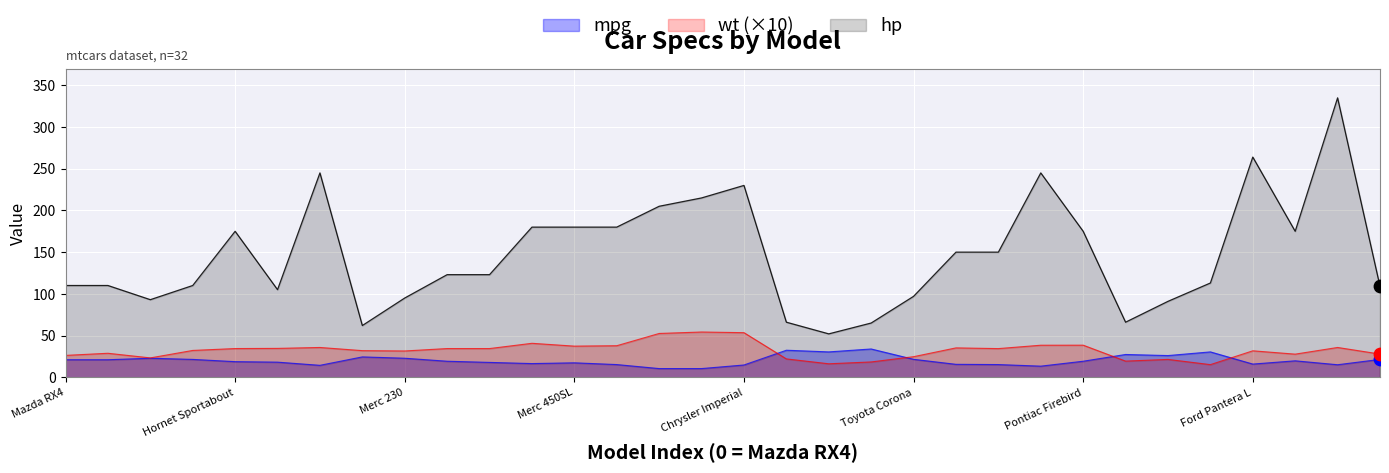

What is the total value across all series at Fiat 128?

120.4